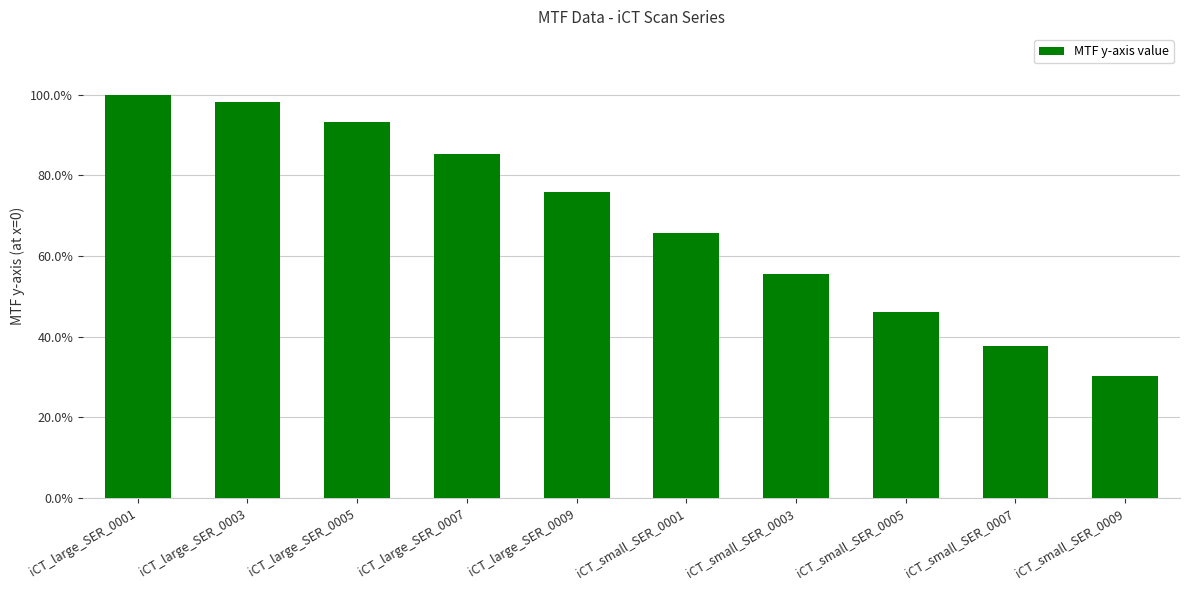

Between iCT_small_SER_0001 and iCT_small_SER_0005, which is larger?

iCT_small_SER_0001